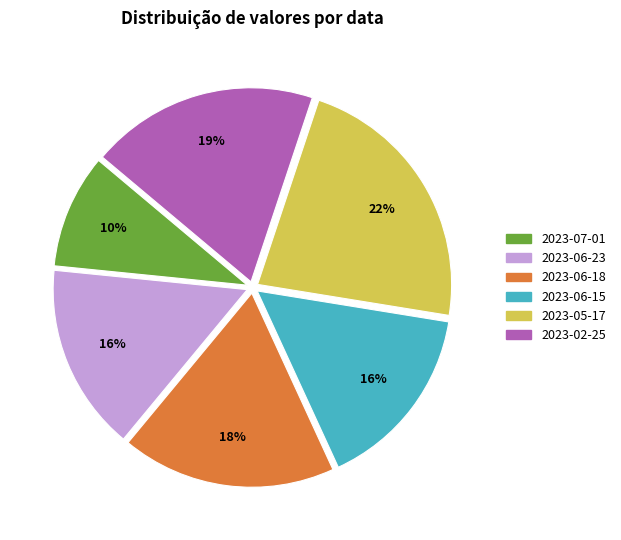

Is the sum of 2023-02-25 and 2023-06-23 greater than half?

No